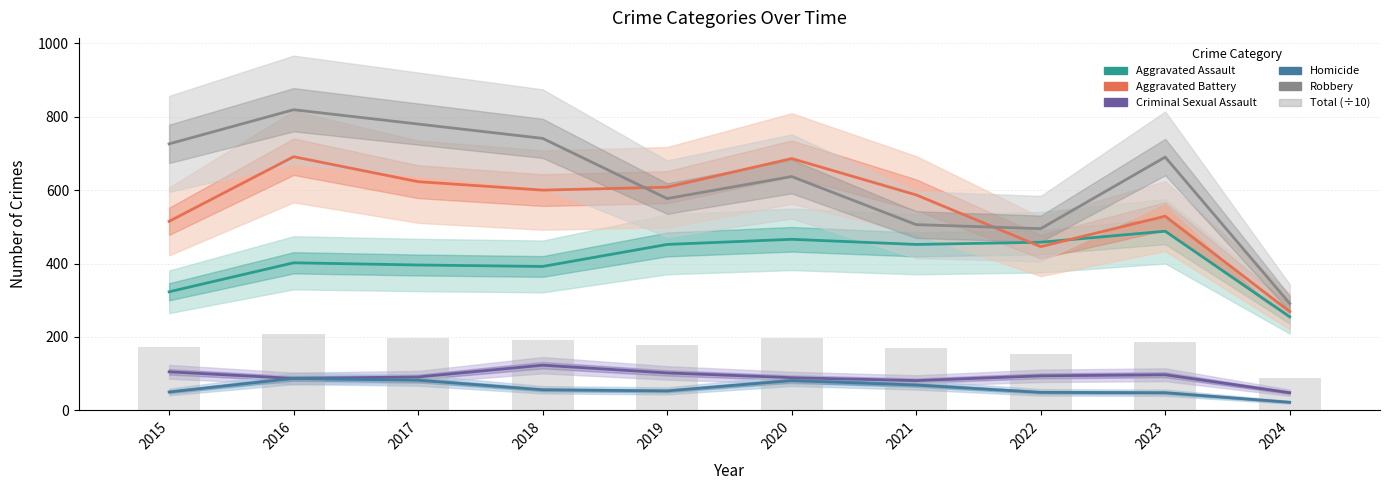

How many data points in Homicide are less than 56?

5